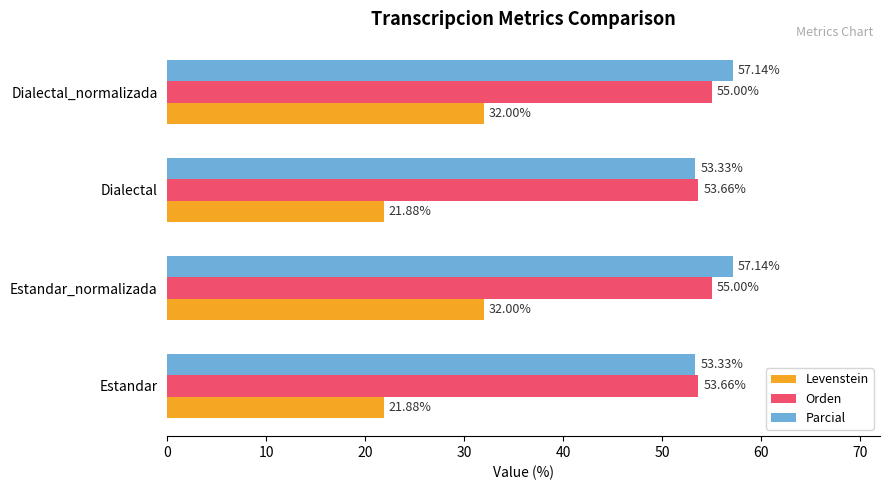

Which series has the largest range (max minus min)?

Levenstein